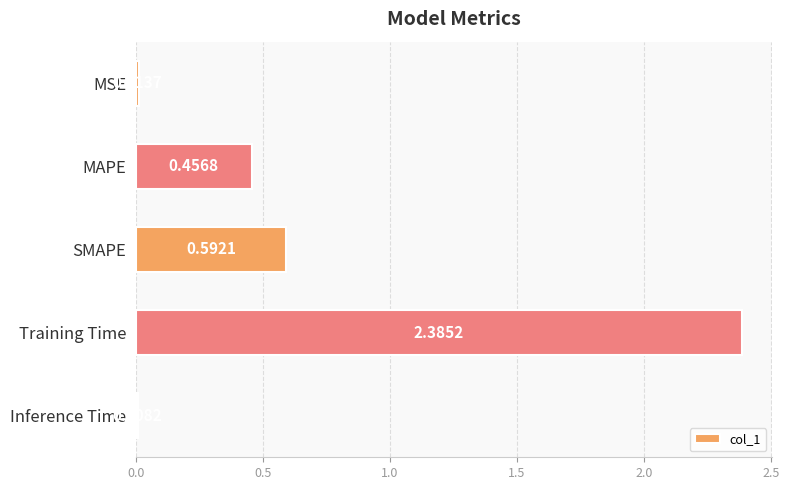

Rank the categories by value from highest to lowest.

Training Time, SMAPE, MAPE, MSE, Inference Time